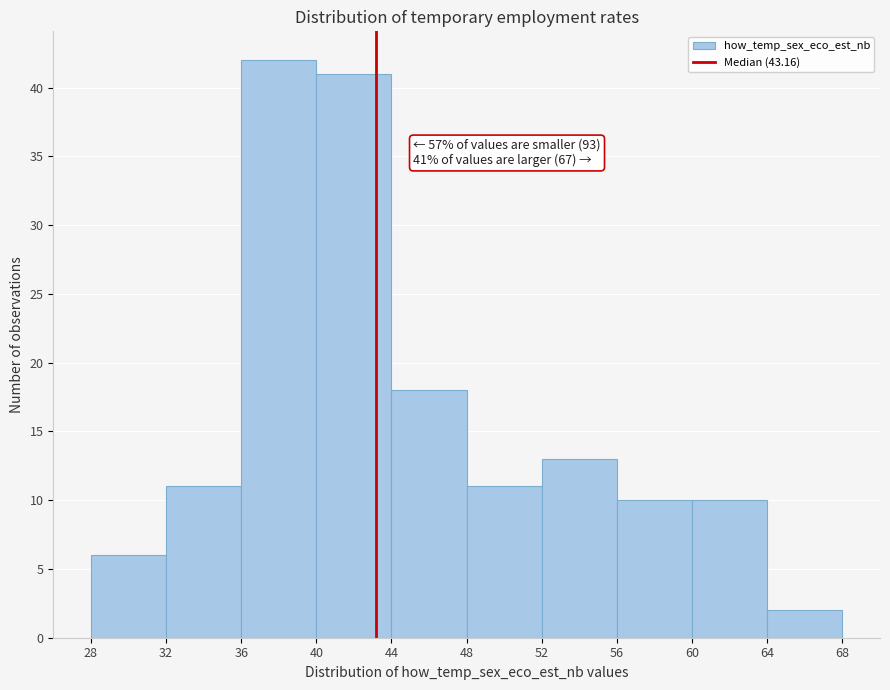

Which range on the x-axis has the tallest bar?

36 to 40